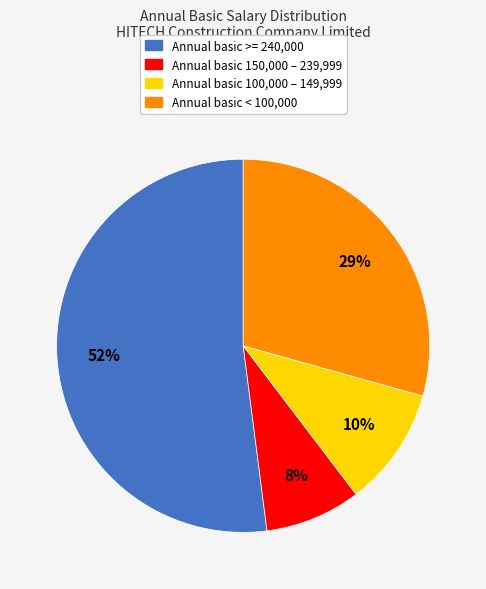

Is there a majority slice in this chart?

Yes